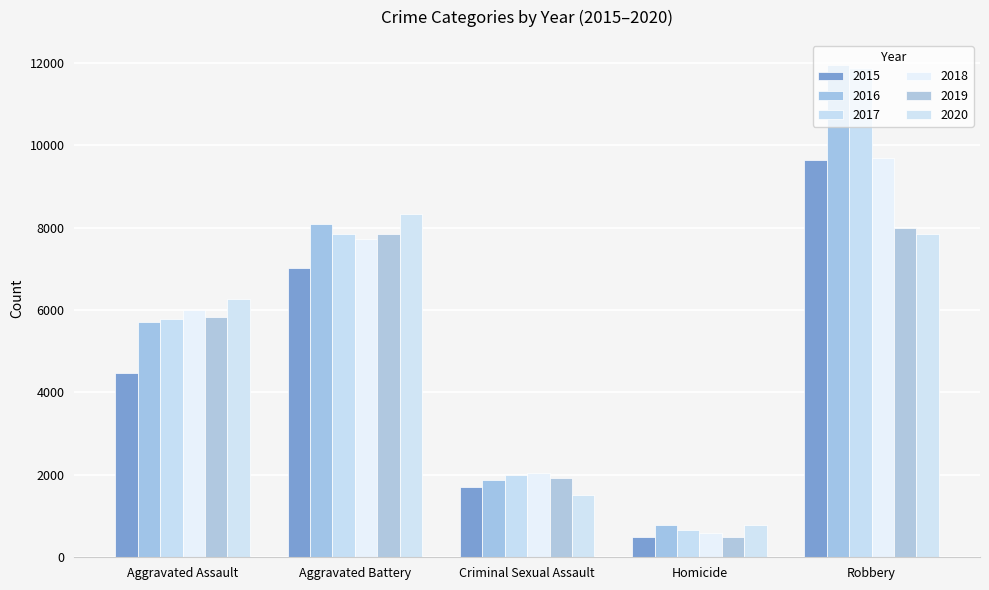

True or false: 2015 has a value of 7083 at Aggravated Assault.

False